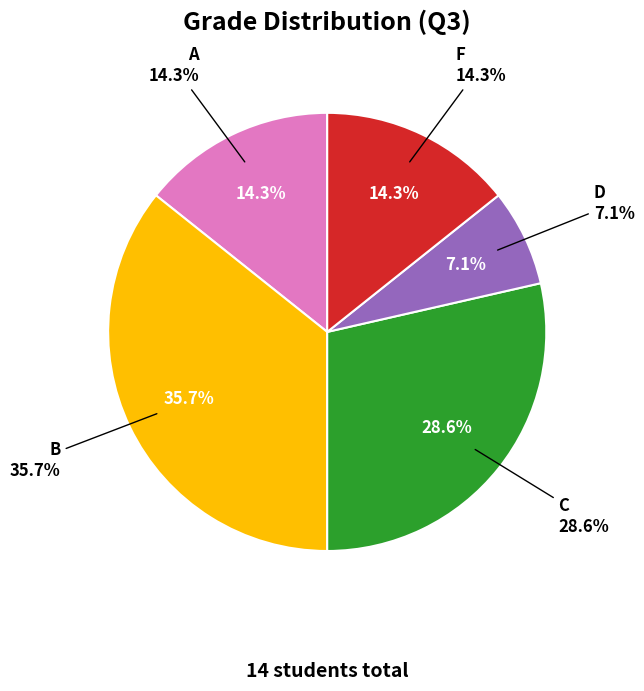

What percentage is the D slice, to the nearest percent?

7%